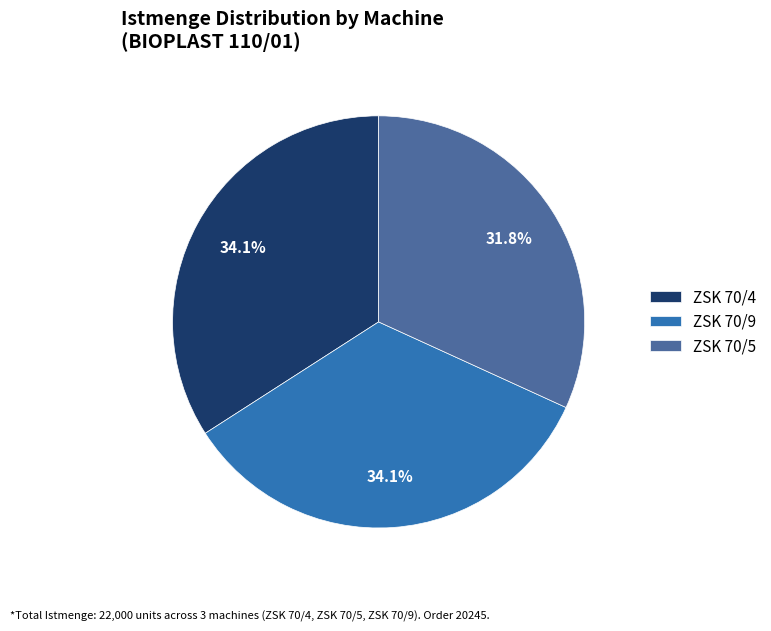

What is the ratio of the value at ZSK 70/4 to the value at ZSK 70/5?

1.1